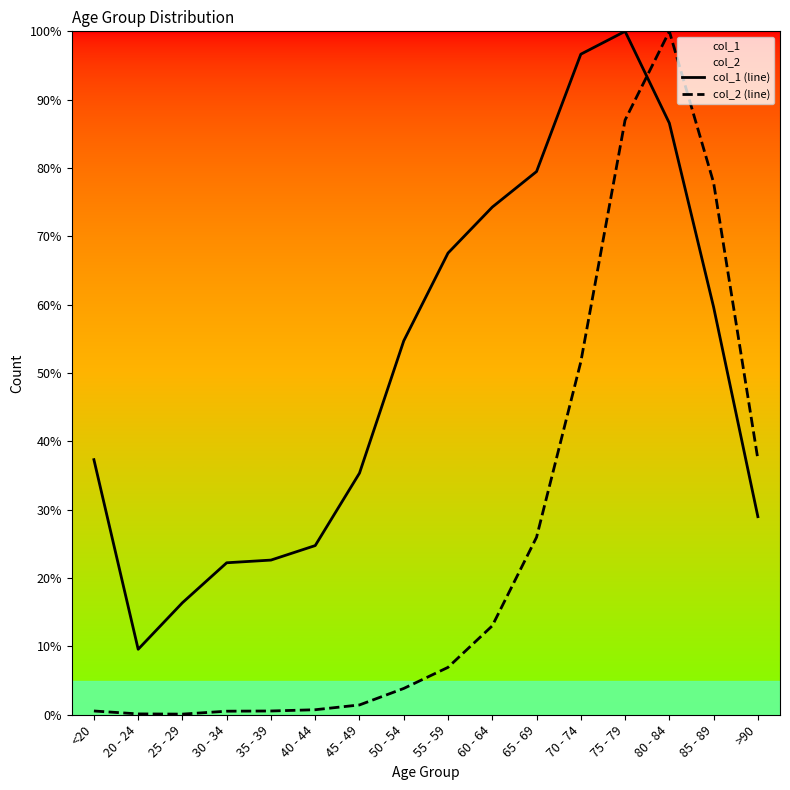

Is it true that col_1 (line) equals 37.3 at <20?

True